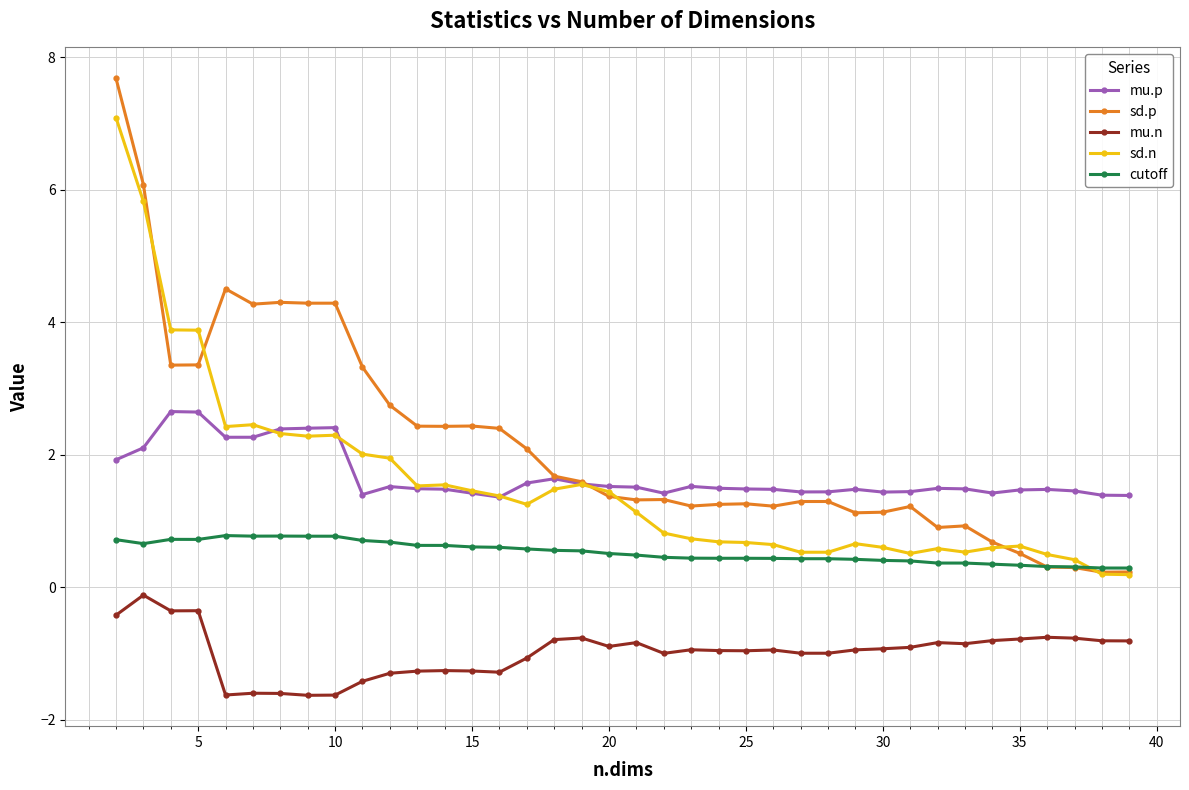

What is the lowest value of the sd.p series?

0.2